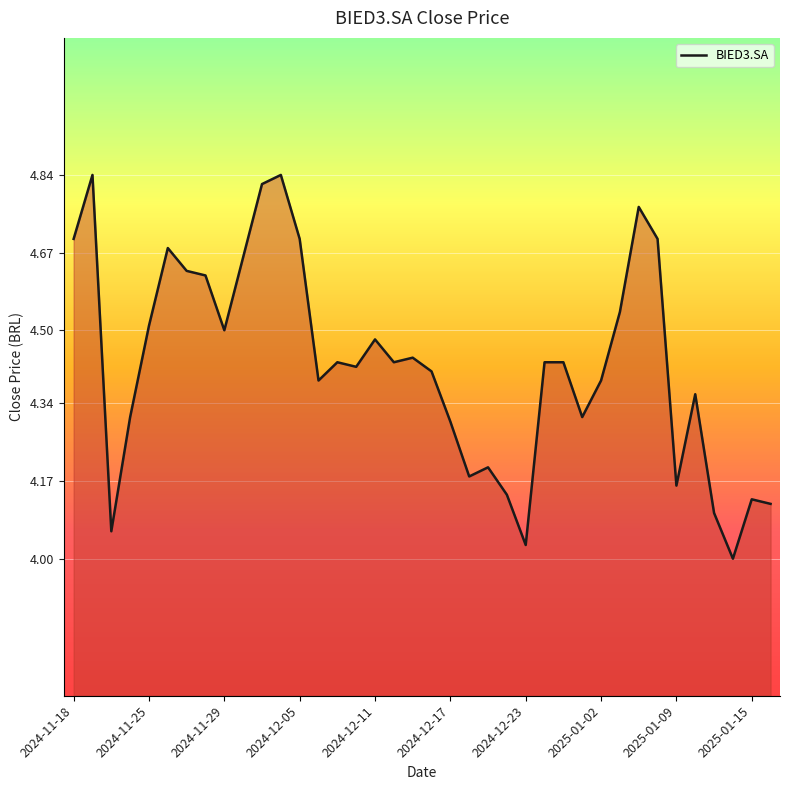

What is the difference between the maximum and minimum values?

0.8